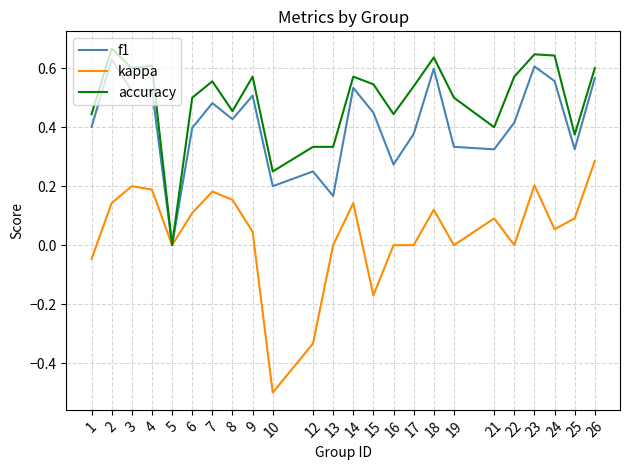

Which series has the largest total across all categories?

accuracy